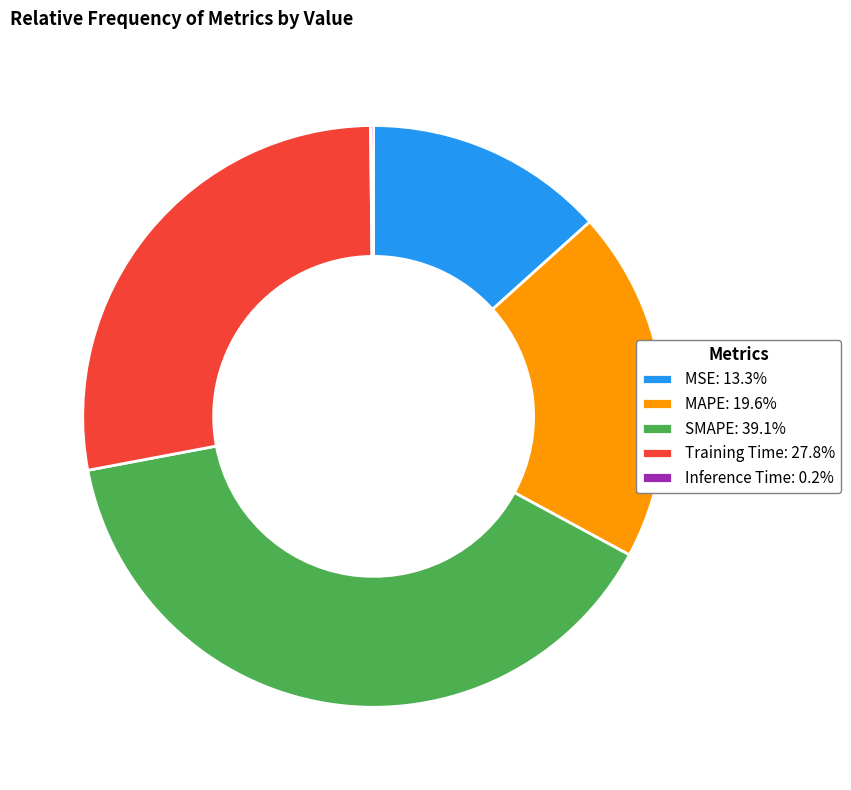

Is the sum of MSE: 13.3% and MAPE: 19.6% greater than half?

No